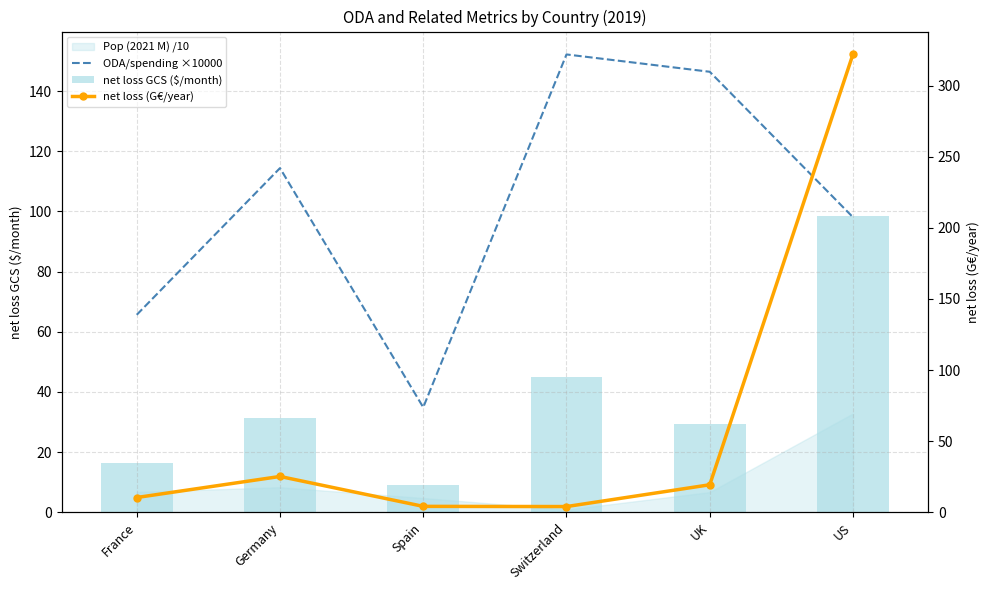

What is the sum of the ODA/spending ×10000 values at France and UK?

212.1